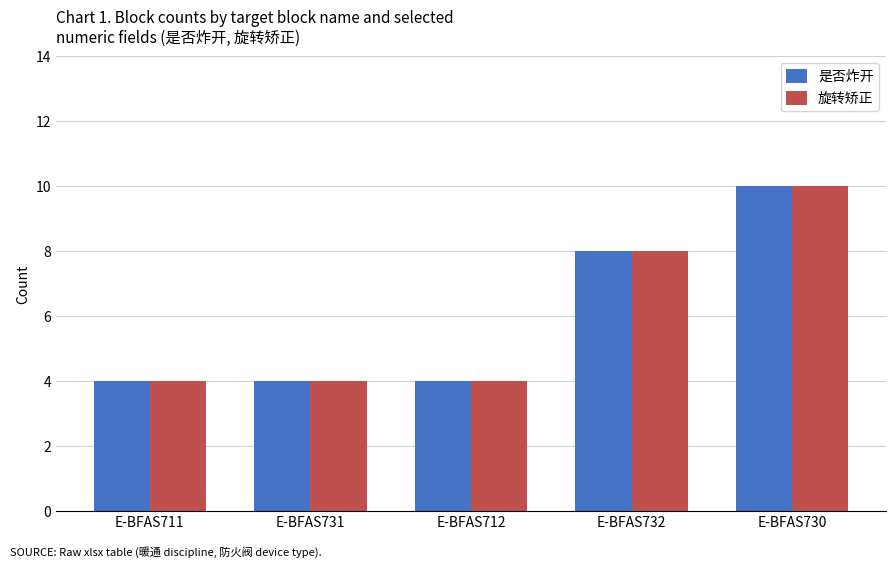

Reading left to right, what are all the values shown in this chart?

是否炸开: E-BFAS711=4	E-BFAS731=4	E-BFAS712=4	E-BFAS732=8	E-BFAS730=10
旋转矫正: E-BFAS711=4	E-BFAS731=4	E-BFAS712=4	E-BFAS732=8	E-BFAS730=10